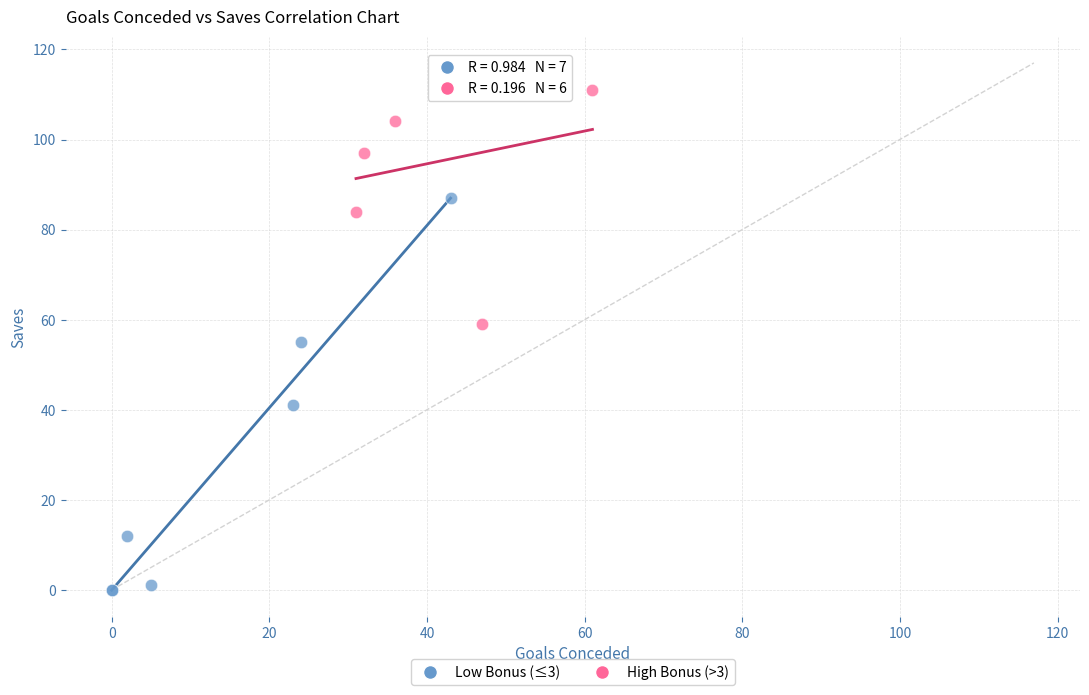

Which series contains the highest Y value?

High Bonus (>3)